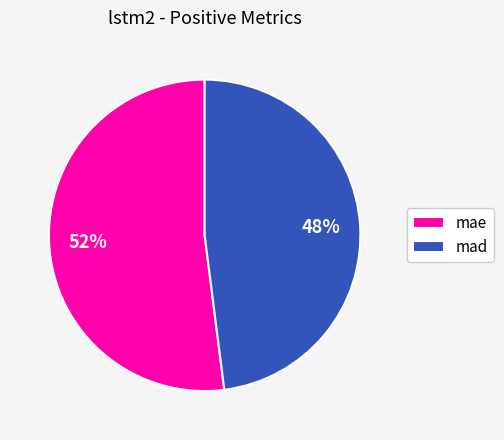

To the nearest percent, what is the difference between the mae and mad slice percentages?

4%